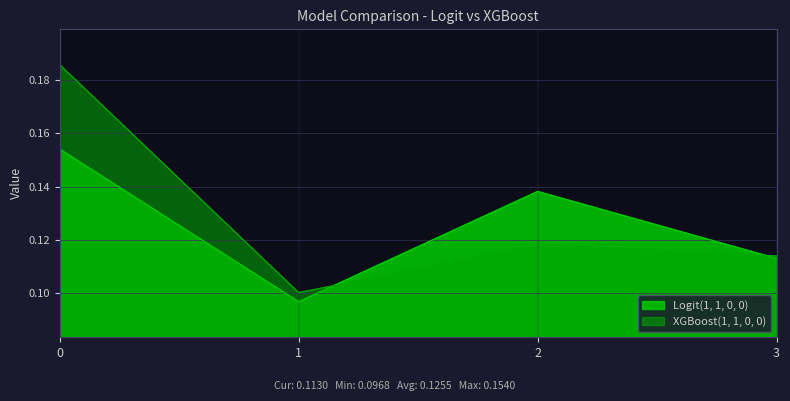

At which category does XGBoost(1, 1, 0, 0) reach its first local peak?

2